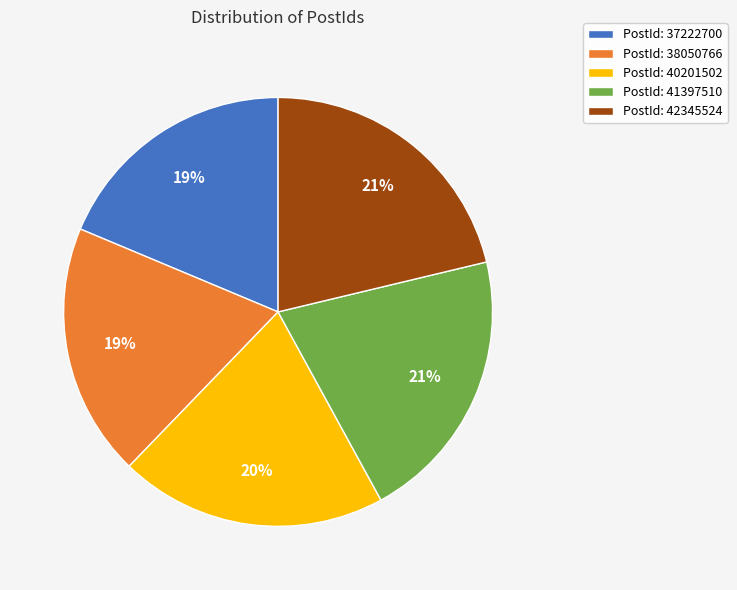

Which has a higher value, PostId: 40201502 or PostId: 37222700?

PostId: 40201502